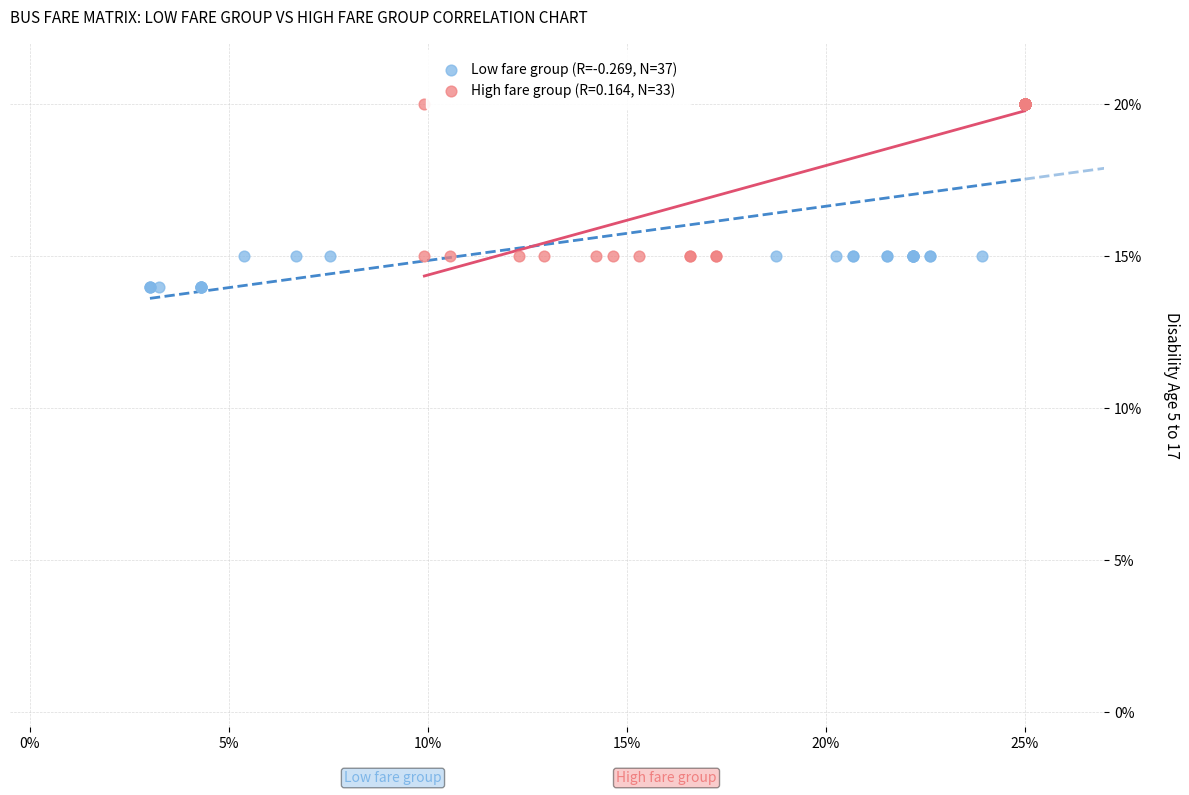

What are all the series names shown in the legend?

Low fare group (R=-0.269, N=37), High fare group (R=0.164, N=33)